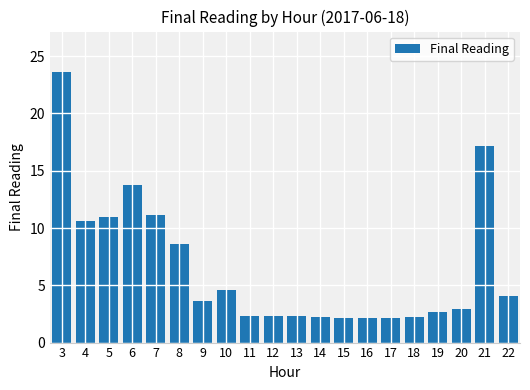

Which label corresponds to the largest value in the chart?

3